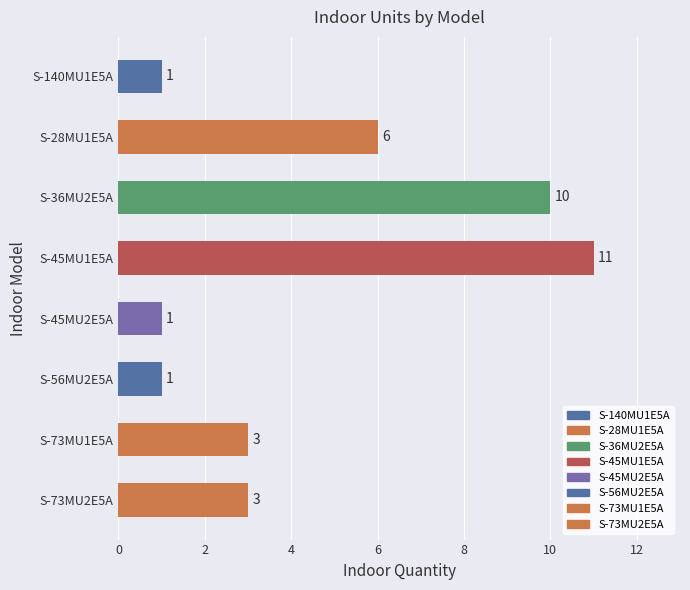

Which category has the lowest value across all series?

S-140MU1E5A